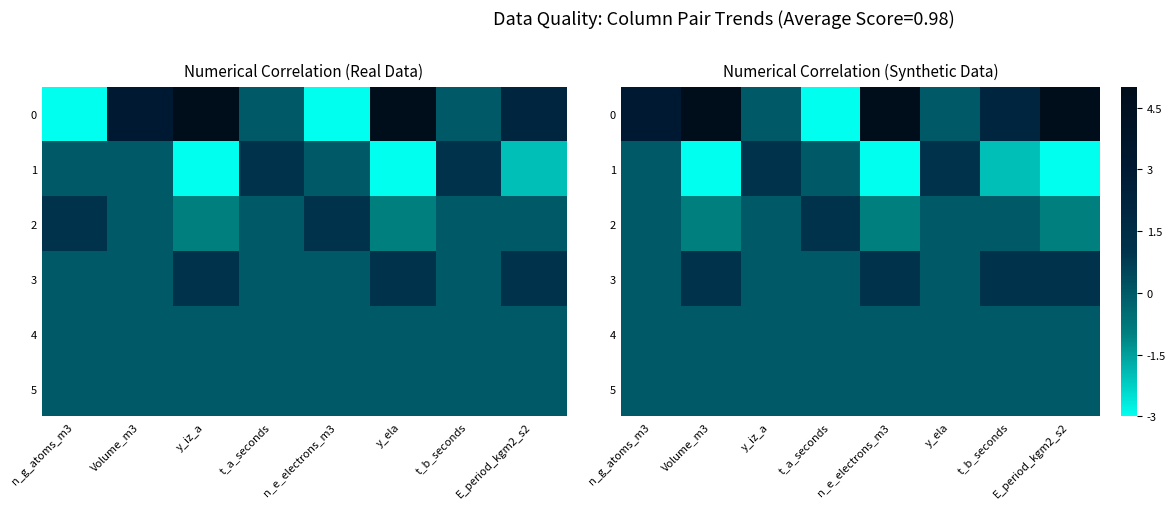

The value of 1 at y_iz_a is 2. True or false?

False